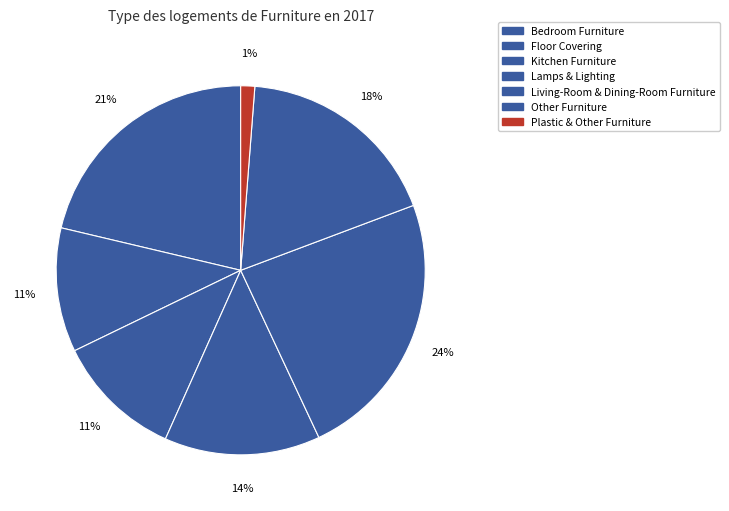

To the nearest percent, what is the difference between the largest and smallest slice percentages?

23%